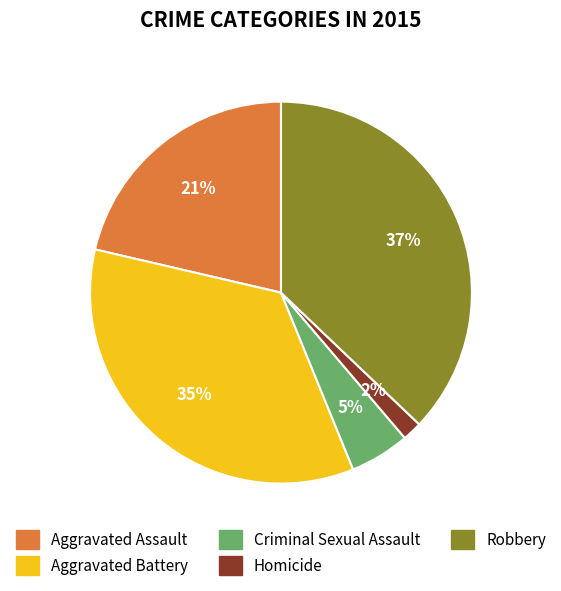

Is the sum of Aggravated Battery and Criminal Sexual Assault greater than half?

No